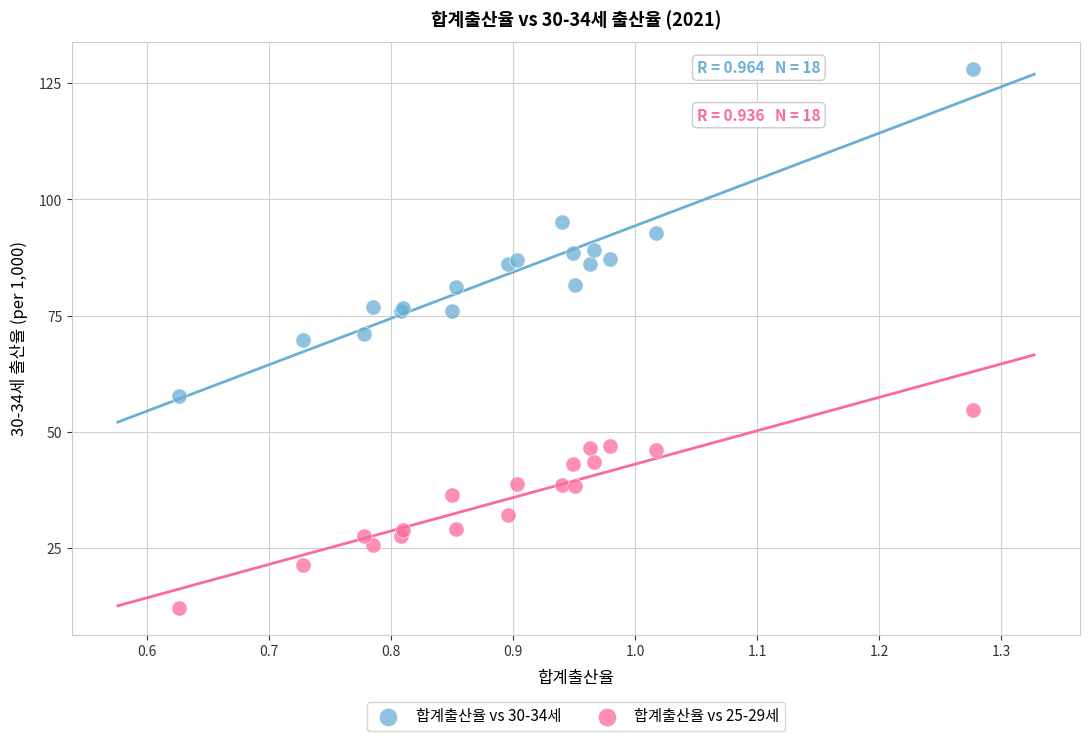

Which series contains the lowest Y value?

합계출산율 vs 25-29세